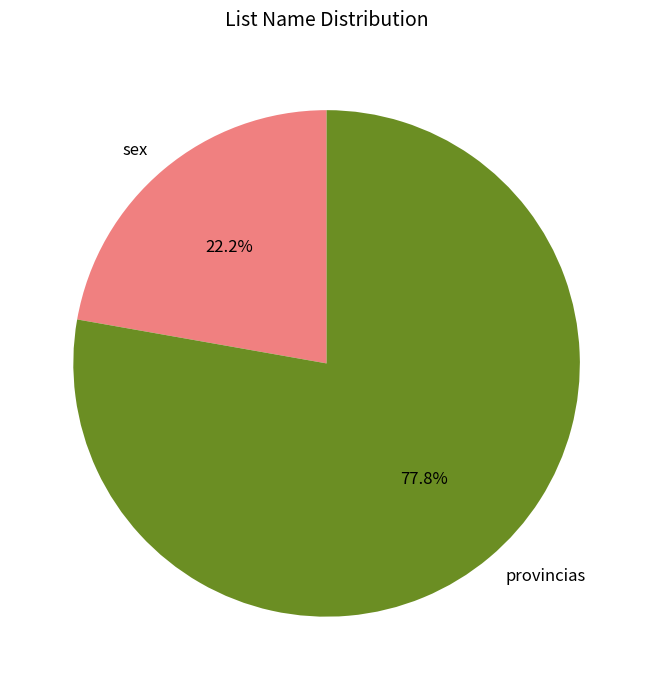

How much of the chart is everything except sex?

77.8%